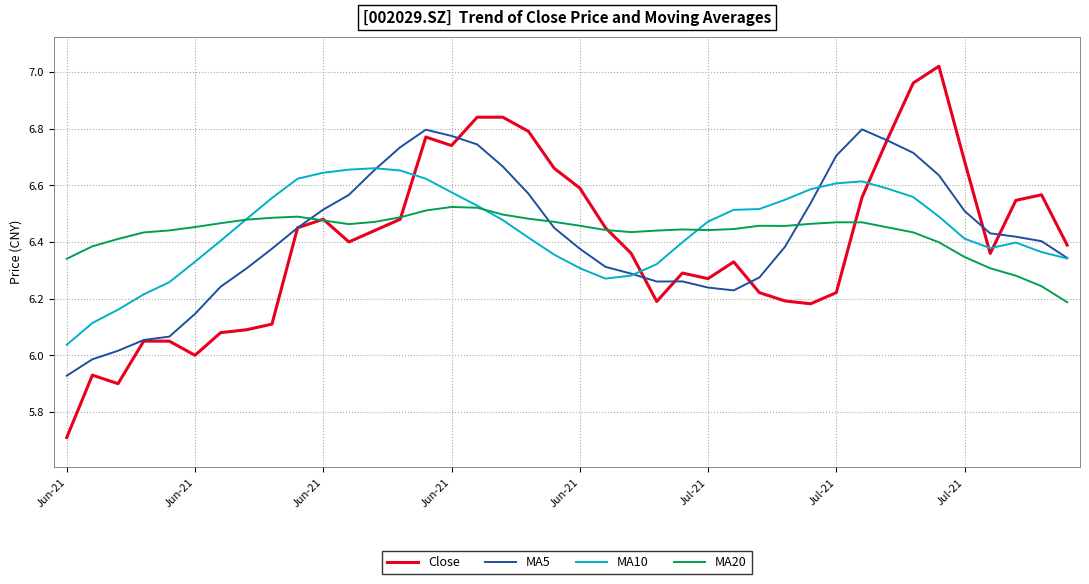

Which series has the widest spread of values?

Close